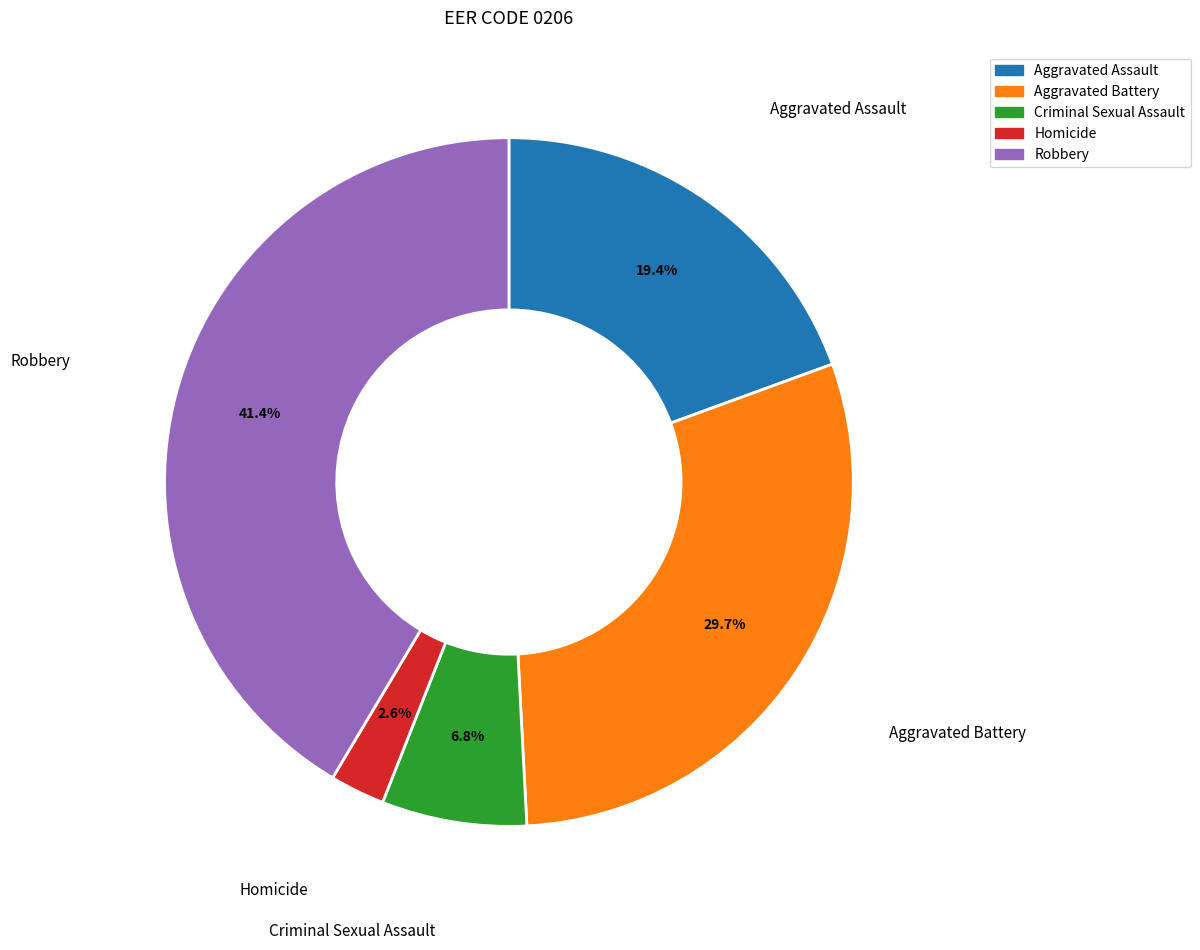

To the nearest percent, what is the average slice percentage?

20%